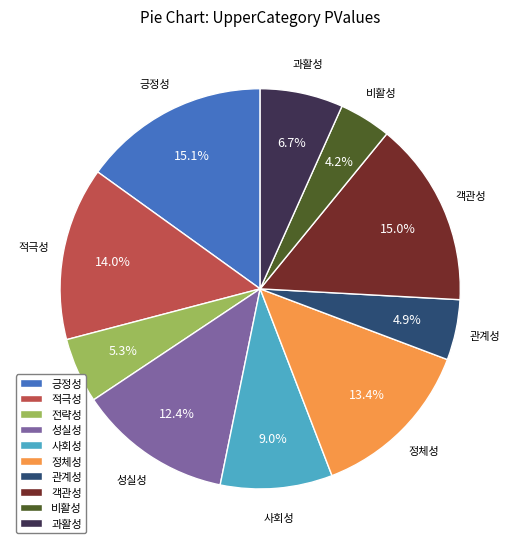

To the nearest percent, what portion does 사회성 represent?

9%